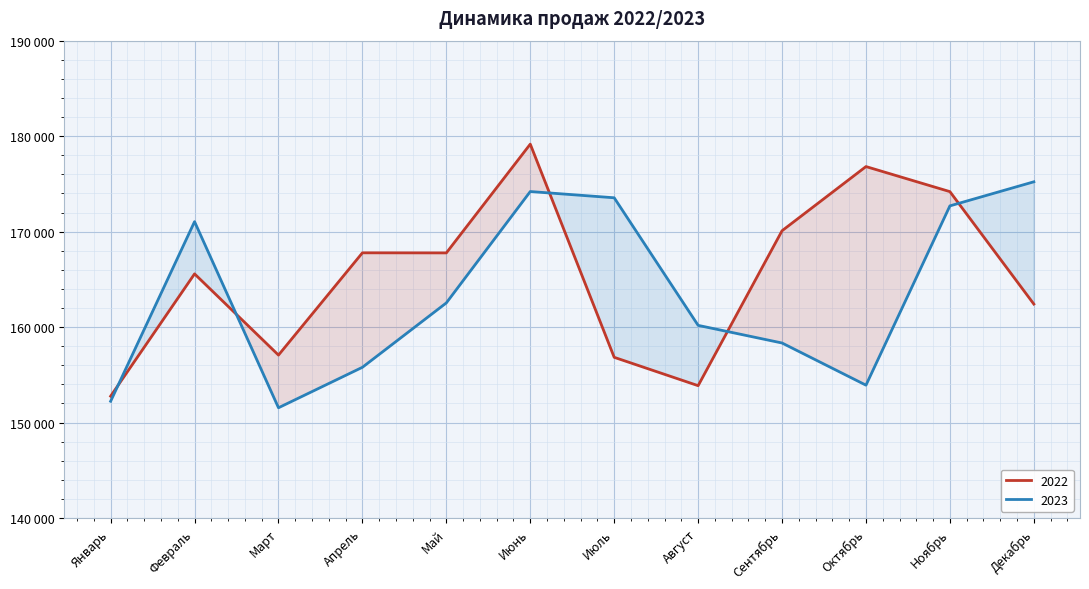

At Апрель, list the series in order from smallest to largest.

2023, 2022